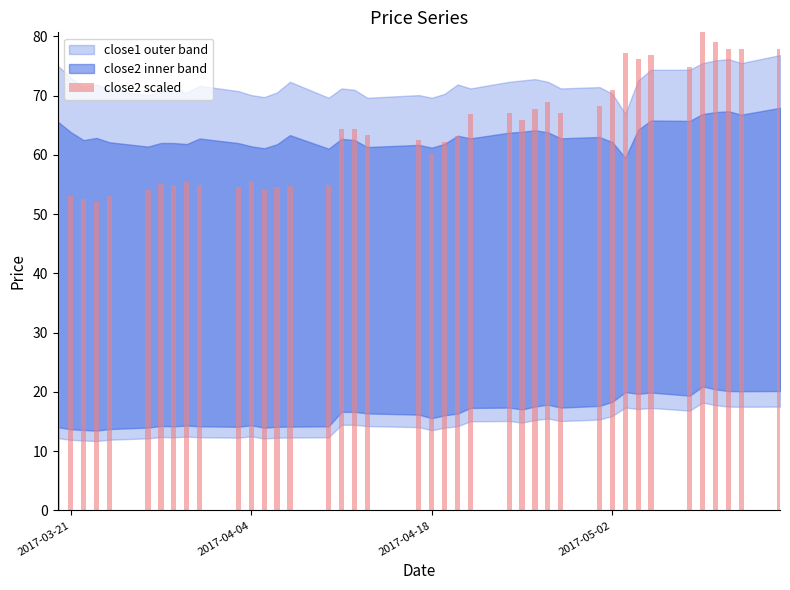

What is the difference between the second highest and second lowest values?

26.5